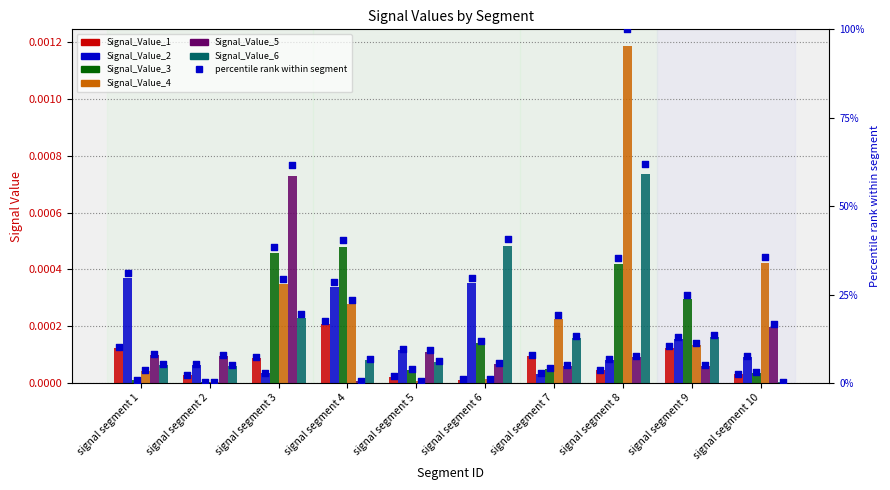

Which series has the largest Y range (max minus min)?

Signal_Value_4